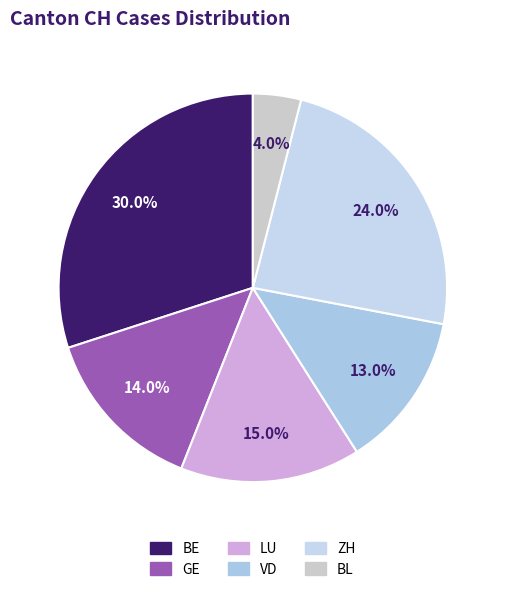

Rank the categories by value from lowest to highest.

BL, VD, GE, LU, ZH, BE